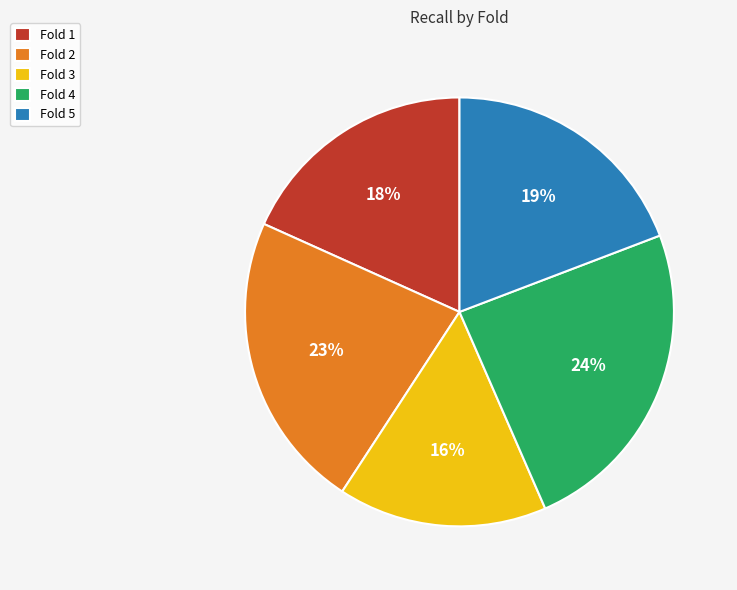

The Fold 2 slice represents 10% of the pie. True or false?

False